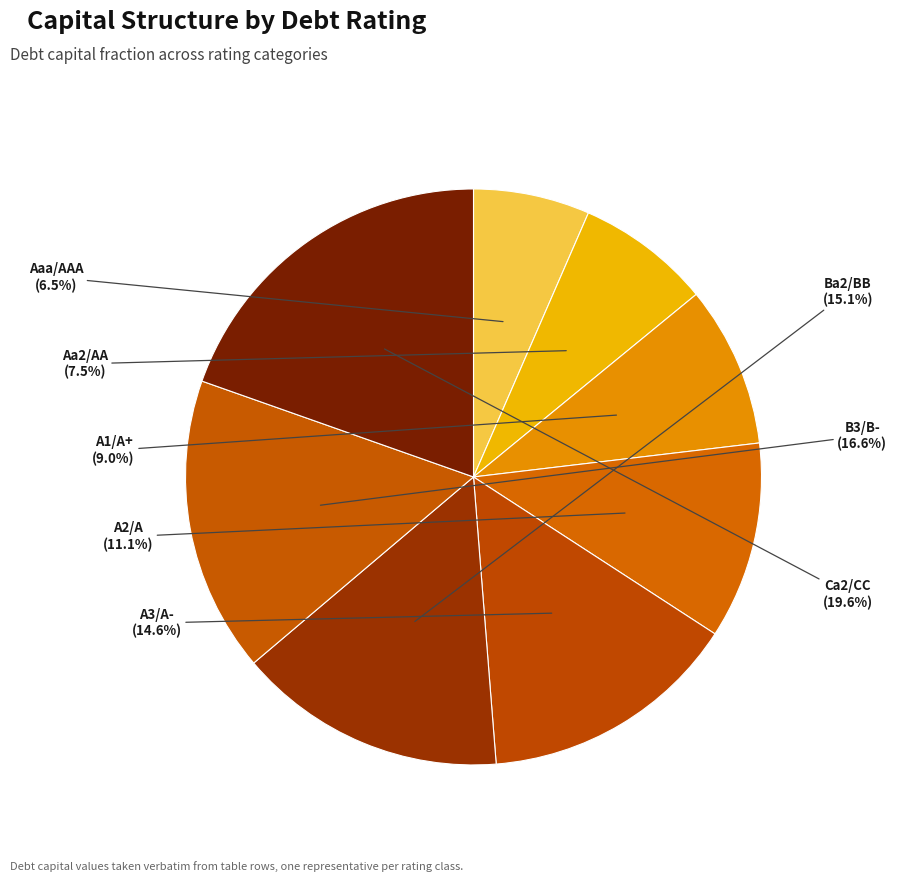

How many slices are in this pie chart?

8